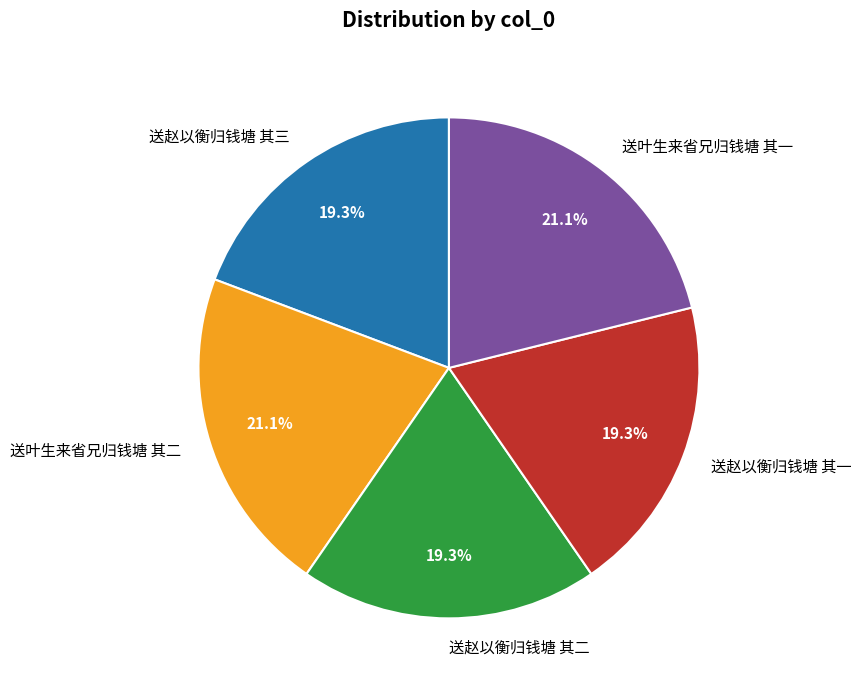

To the nearest percent, what portion does 送叶生来省兄归钱塘 其二 represent?

21%